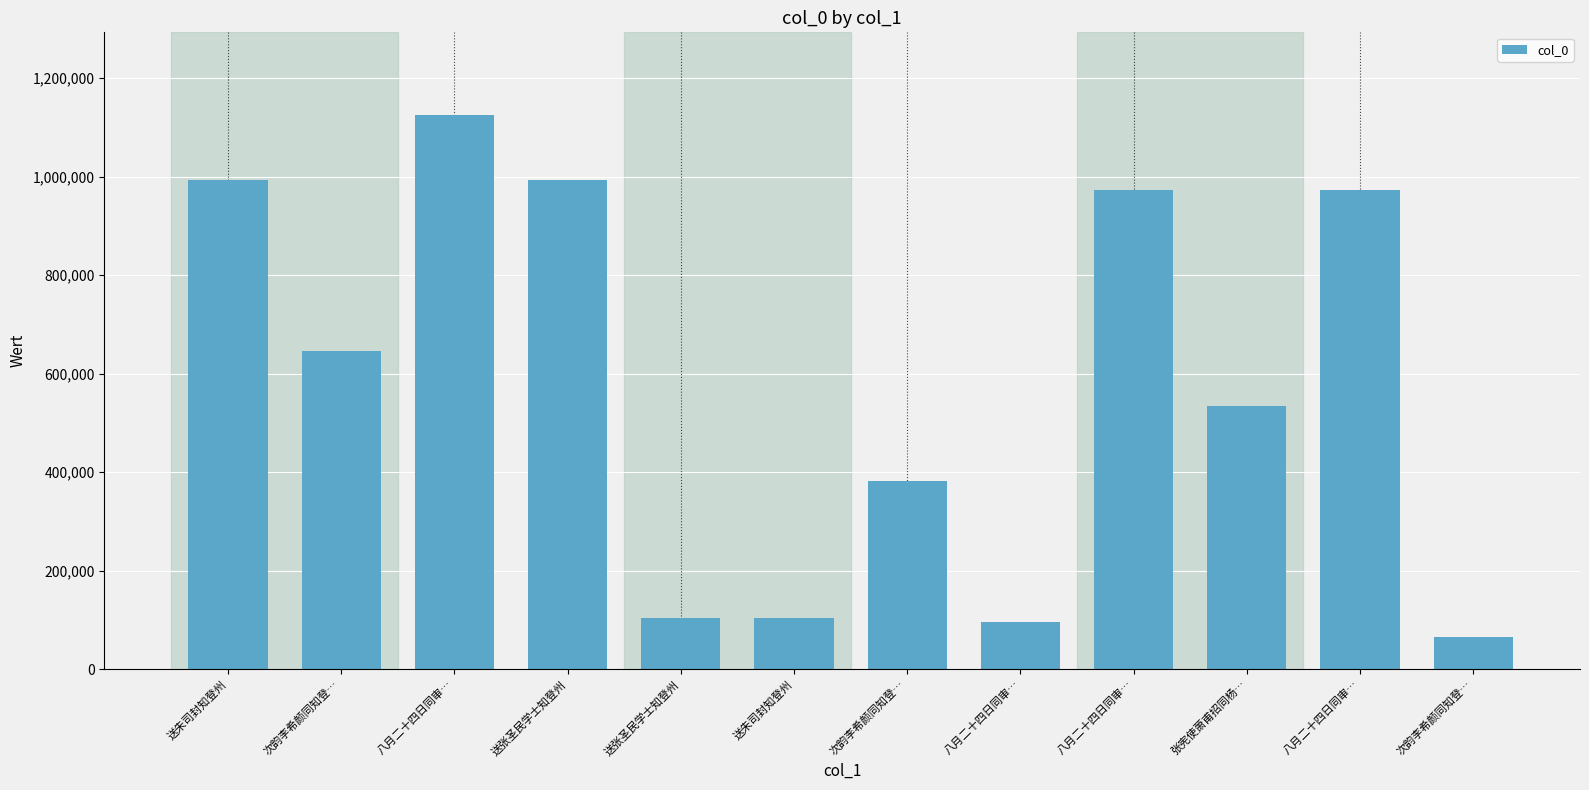

The value at 八月二十四日同审… is 1124197. True or false?

True